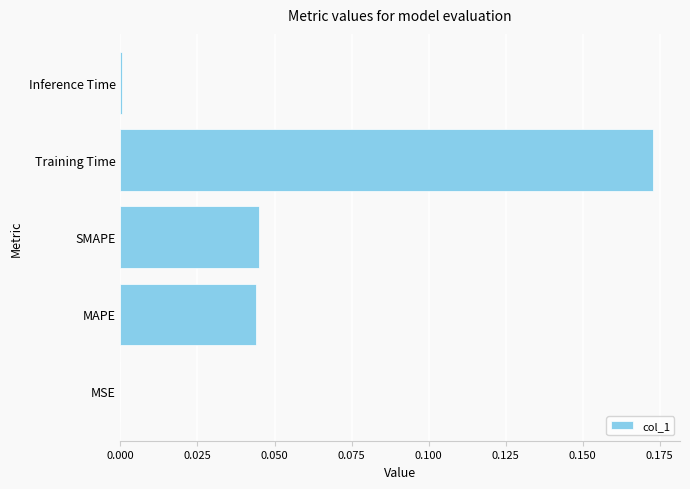

What is the sum of all values?

0.3